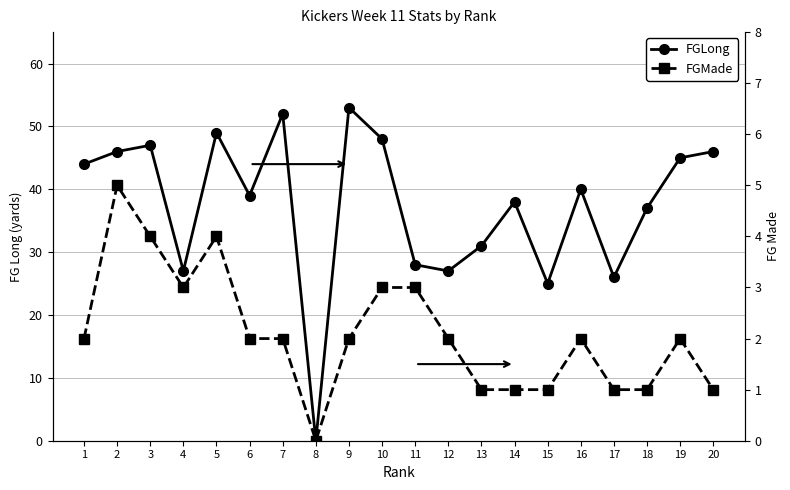

Reading left to right, transcribe all the data shown in this chart.

FGLong: 44	46	47	27	49	39	52	0	53	48	28	27	31	38	25	40	26	37	45	46
FGMade: 2	5	4	3	4	2	2	0	2	3	3	2	1	1	1	2	1	1	2	1